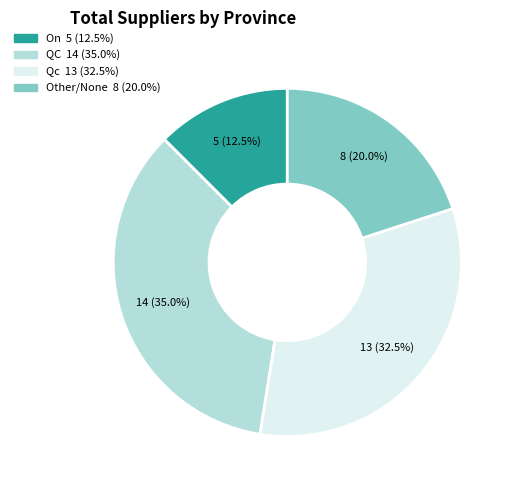

Is there a majority slice in this chart?

No